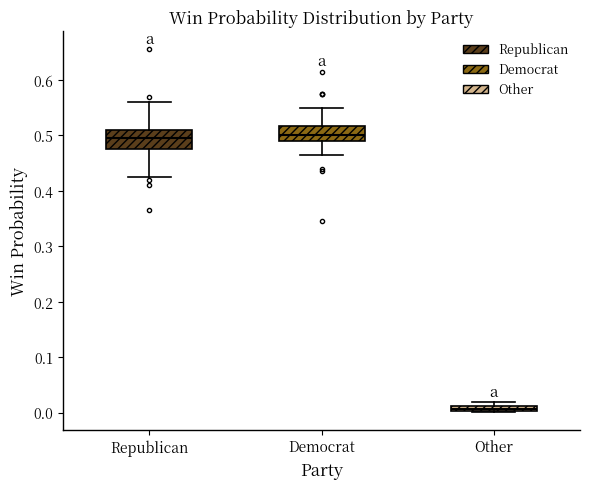

Where is the lower edge of the box for Republican on the y-axis? The values are not printed on the chart, so give them approximately, as read against the axis.

0.48